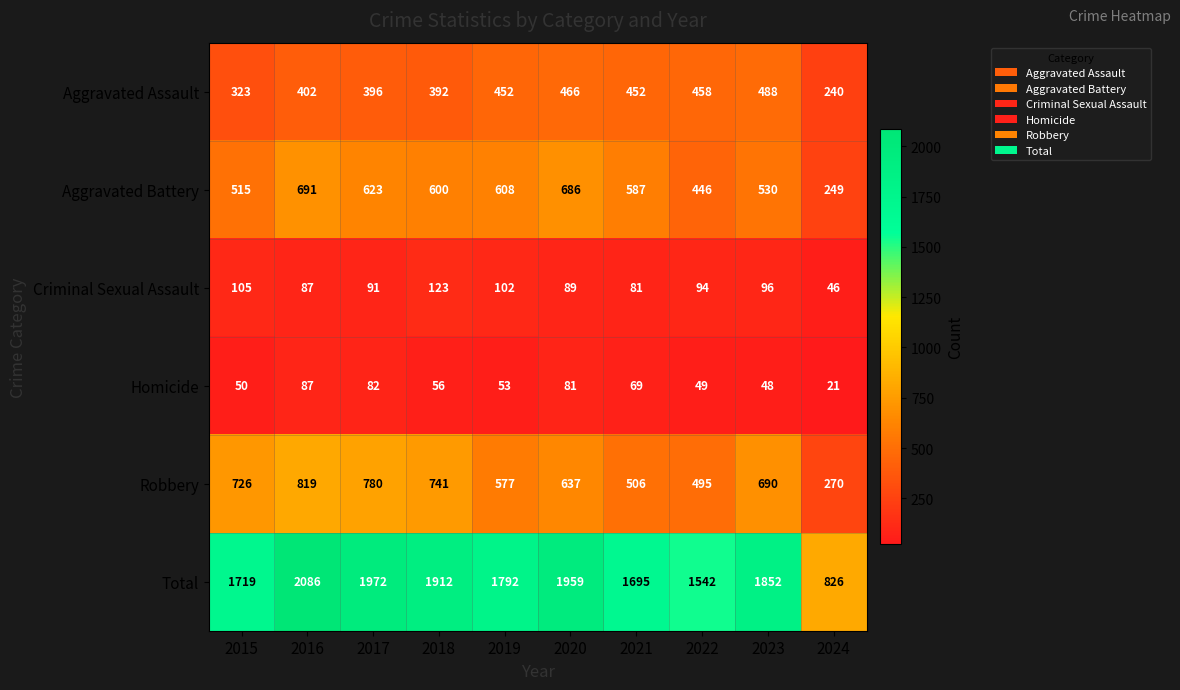

Count the number of data series in this chart.

6